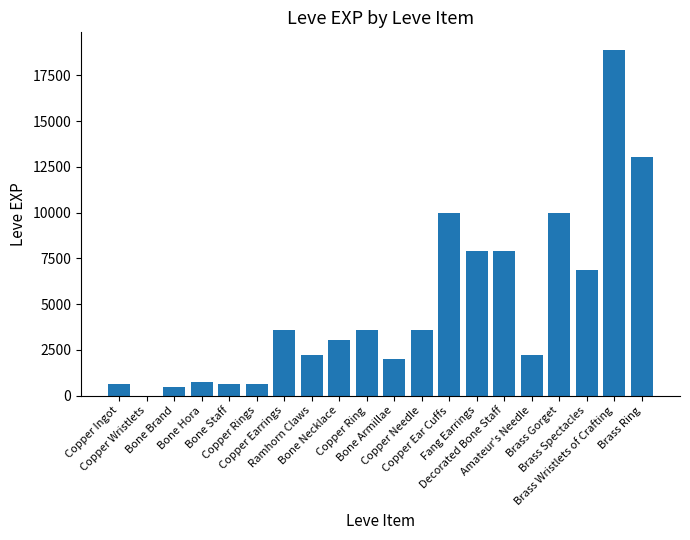

True or false: the data shows 13677 at Brass Gorget.

False